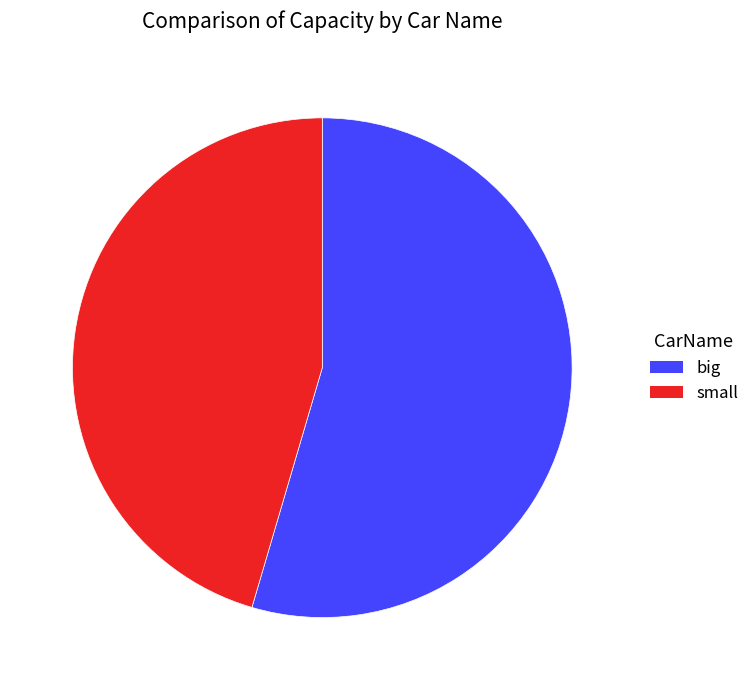

How many segments does this pie chart have?

2